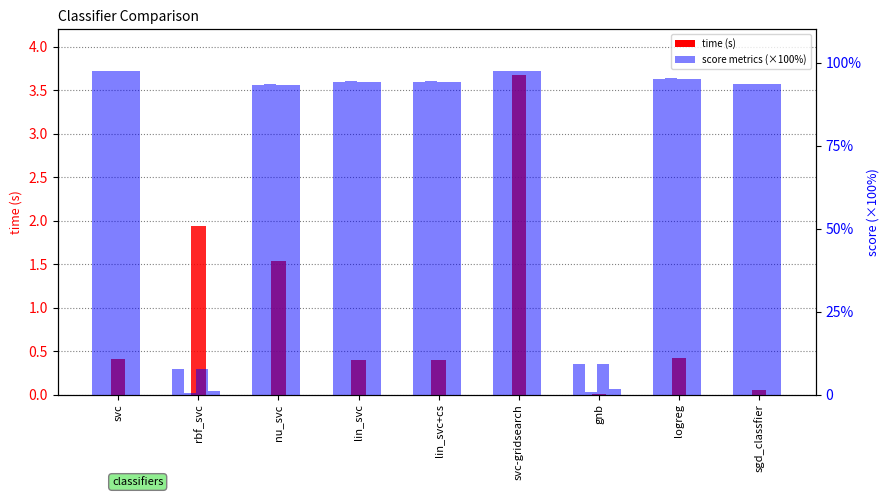

At how many categories does at least one series exceed 27?

7